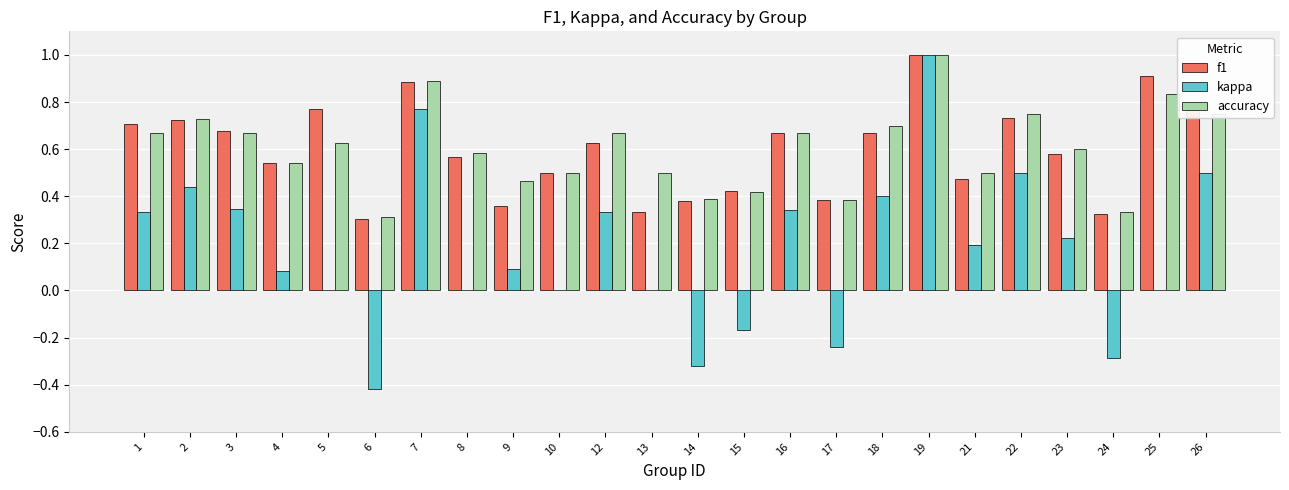

Between 2 and 18, which series saw the biggest shift?

f1